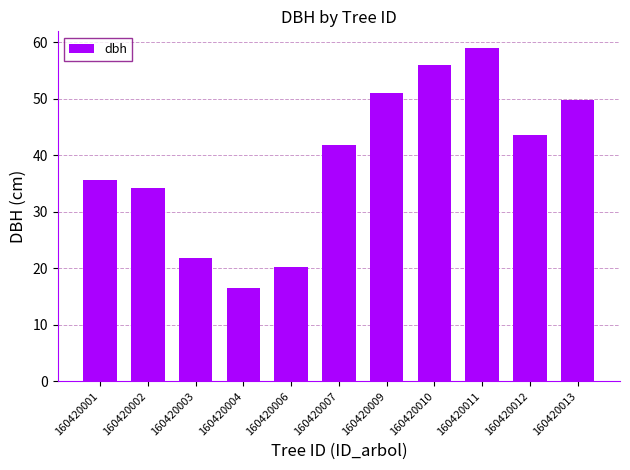

How many values are below 41?

5